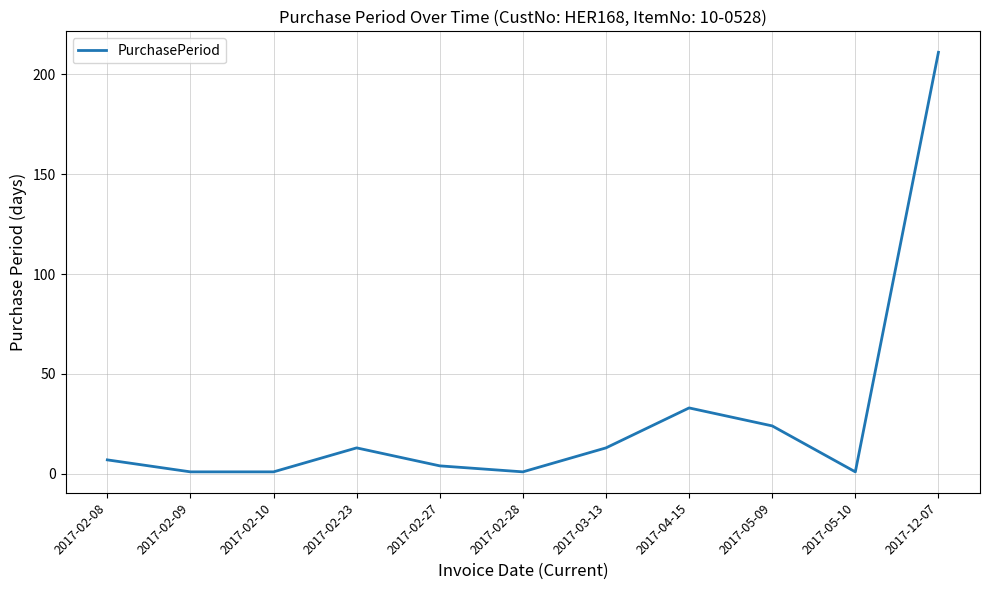

What is the difference between the second highest and second lowest values?

32